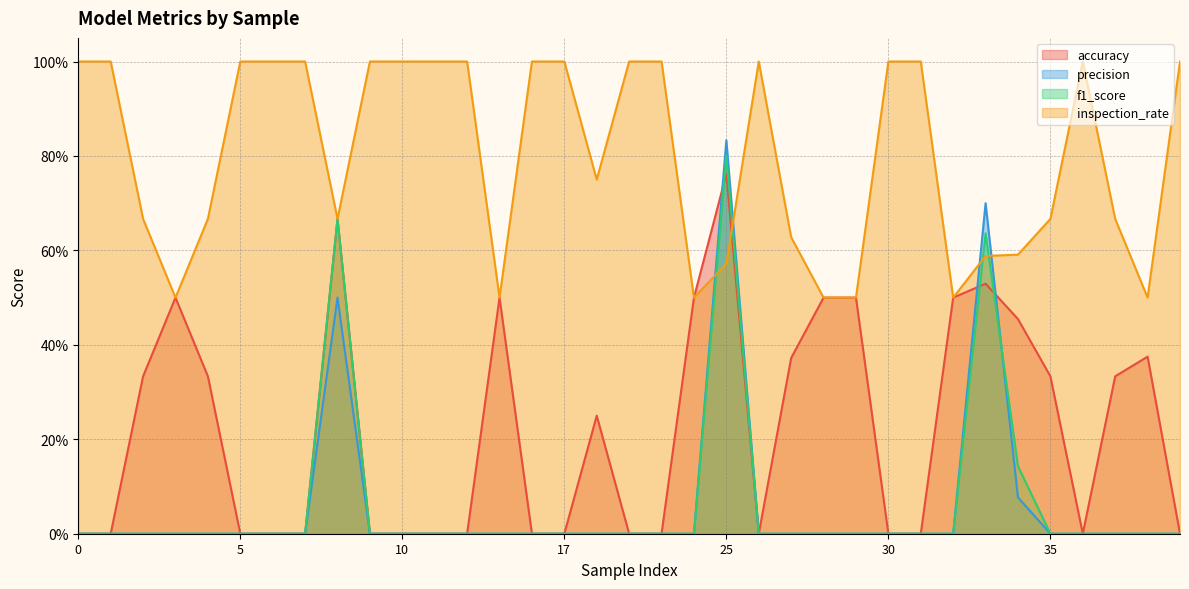

Count the number of data series in this chart.

4